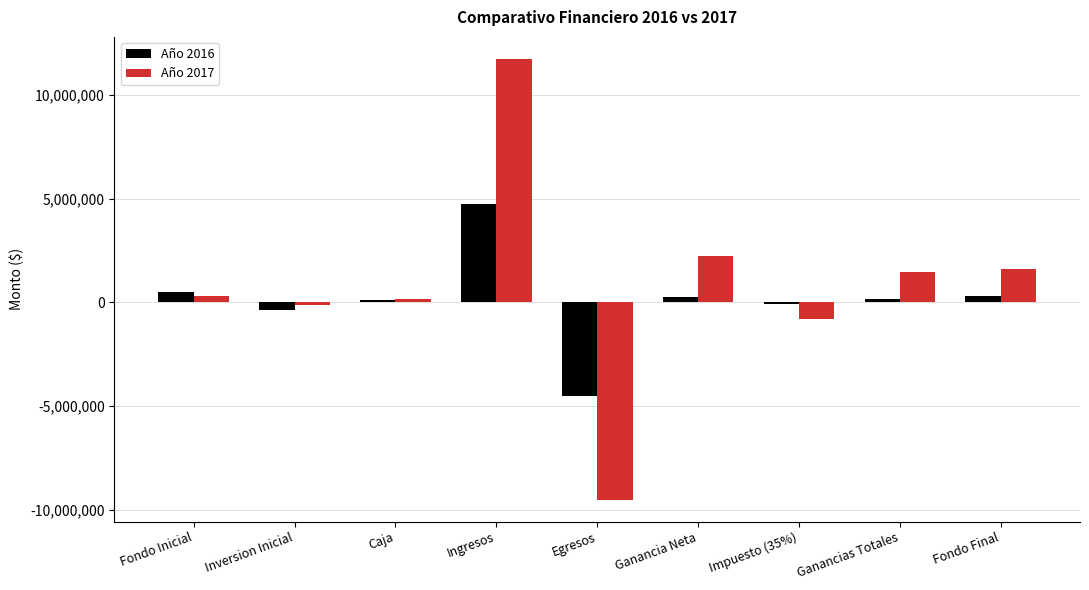

At which category is the sum across all series the highest?

Ingresos